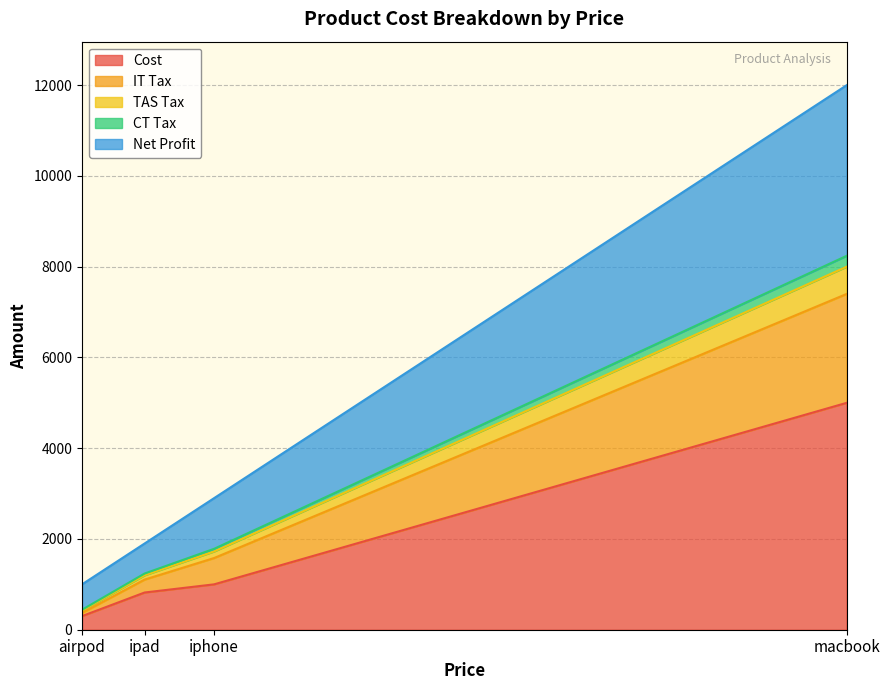

Which has a higher value, ipad or iphone?

iphone